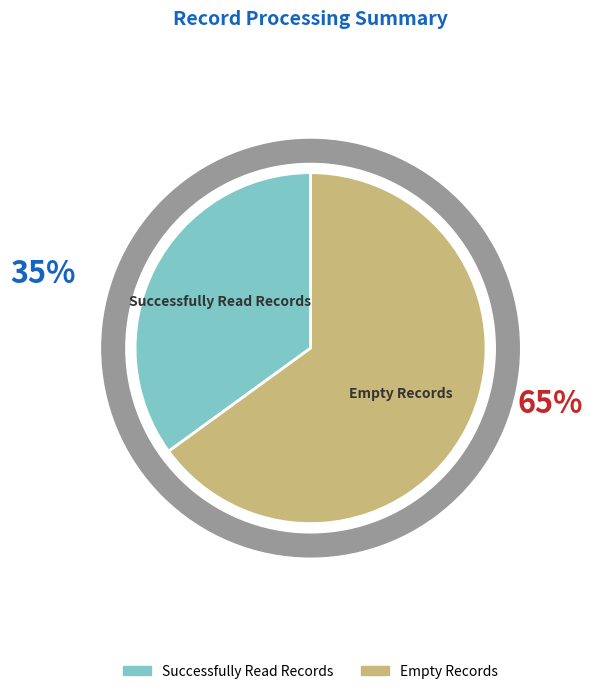

Which category has the smallest portion of the pie?

Successfully Read Records